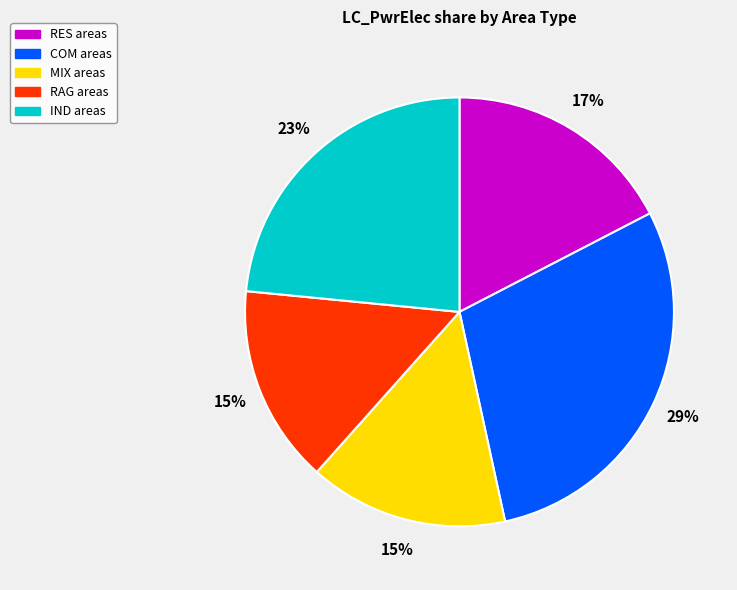

How many segments does this pie chart have?

5